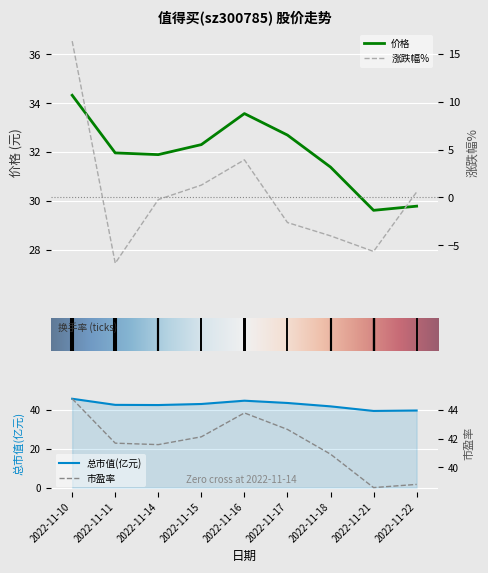

True or false: 价格 and 涨跌幅% cross at least once.

False